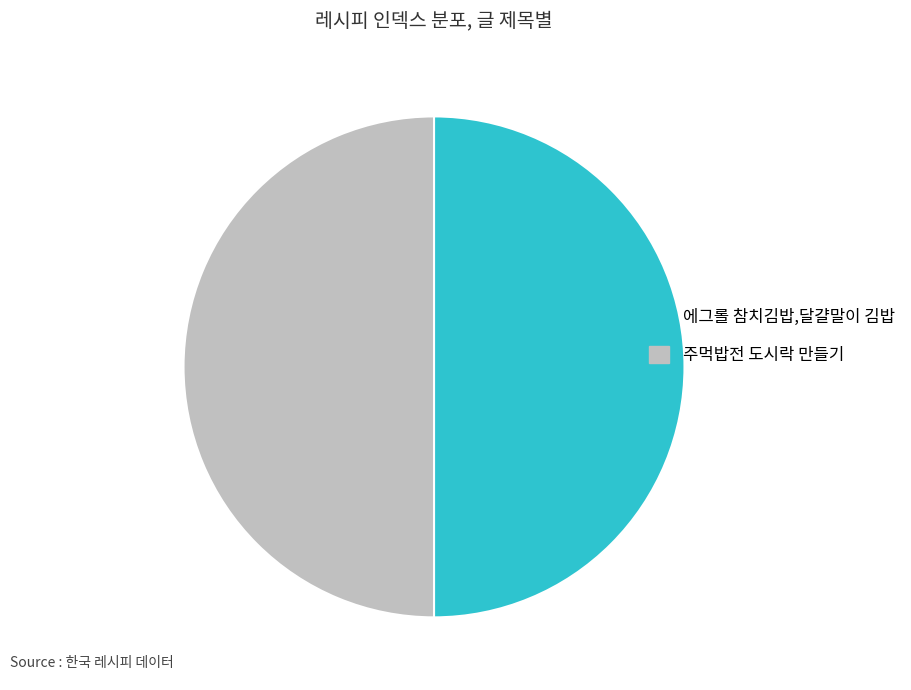

The 에그롤 참치김밥,달걀말이 김밥 slice represents 37% of the pie. True or false?

False